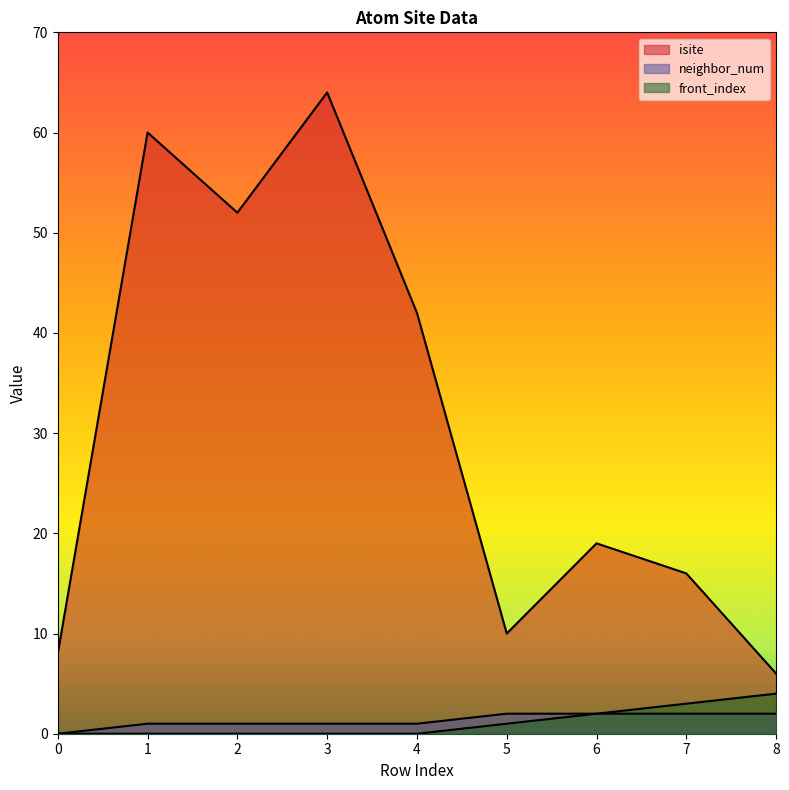

What is the difference between the highest and lowest values at 5?

9